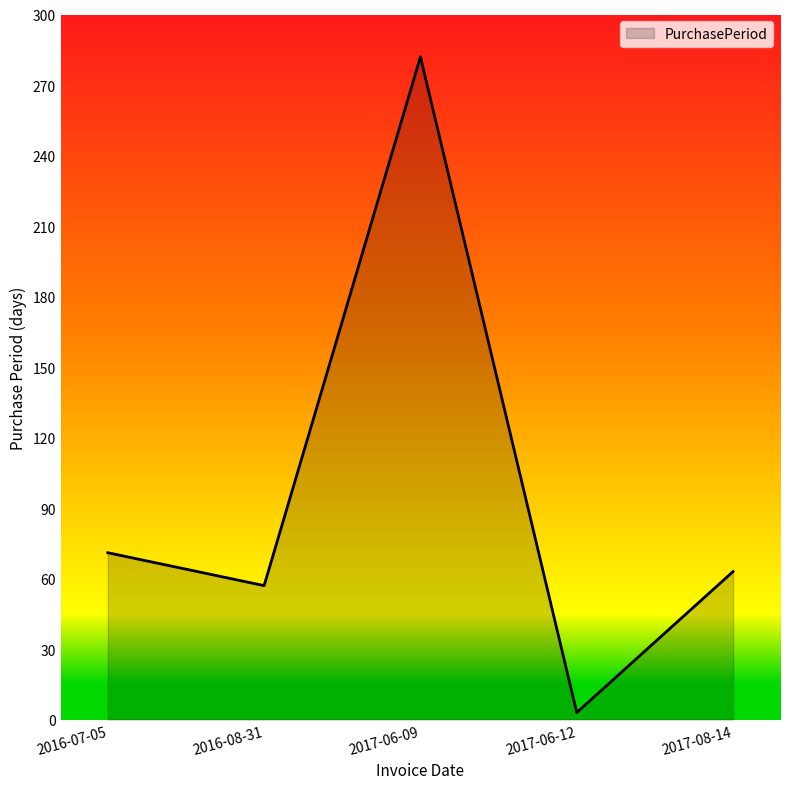

At which label is the value closest to 142?

2016-07-05